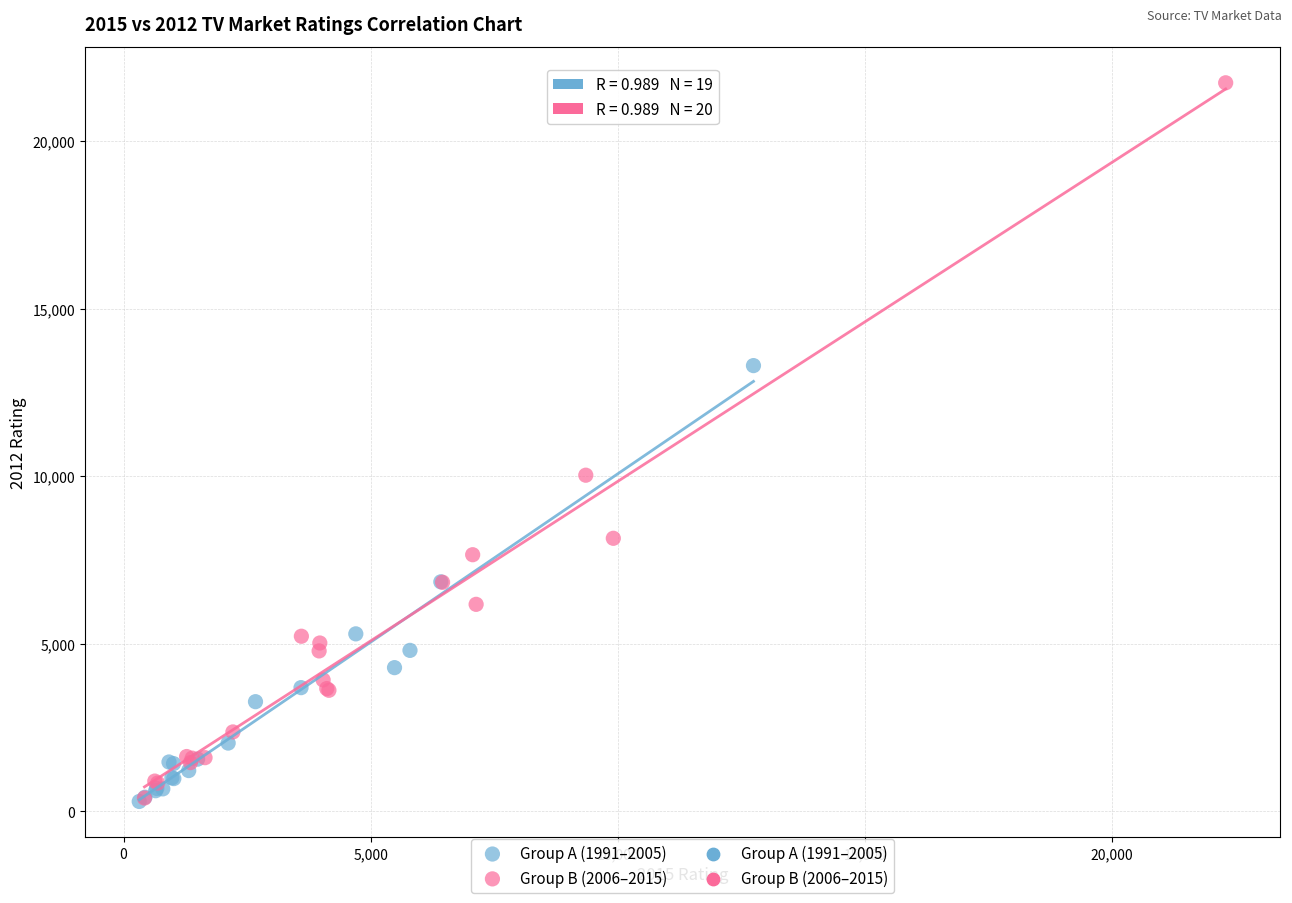

Which series reaches the maximum Y coordinate?

Group B (2006–2015)